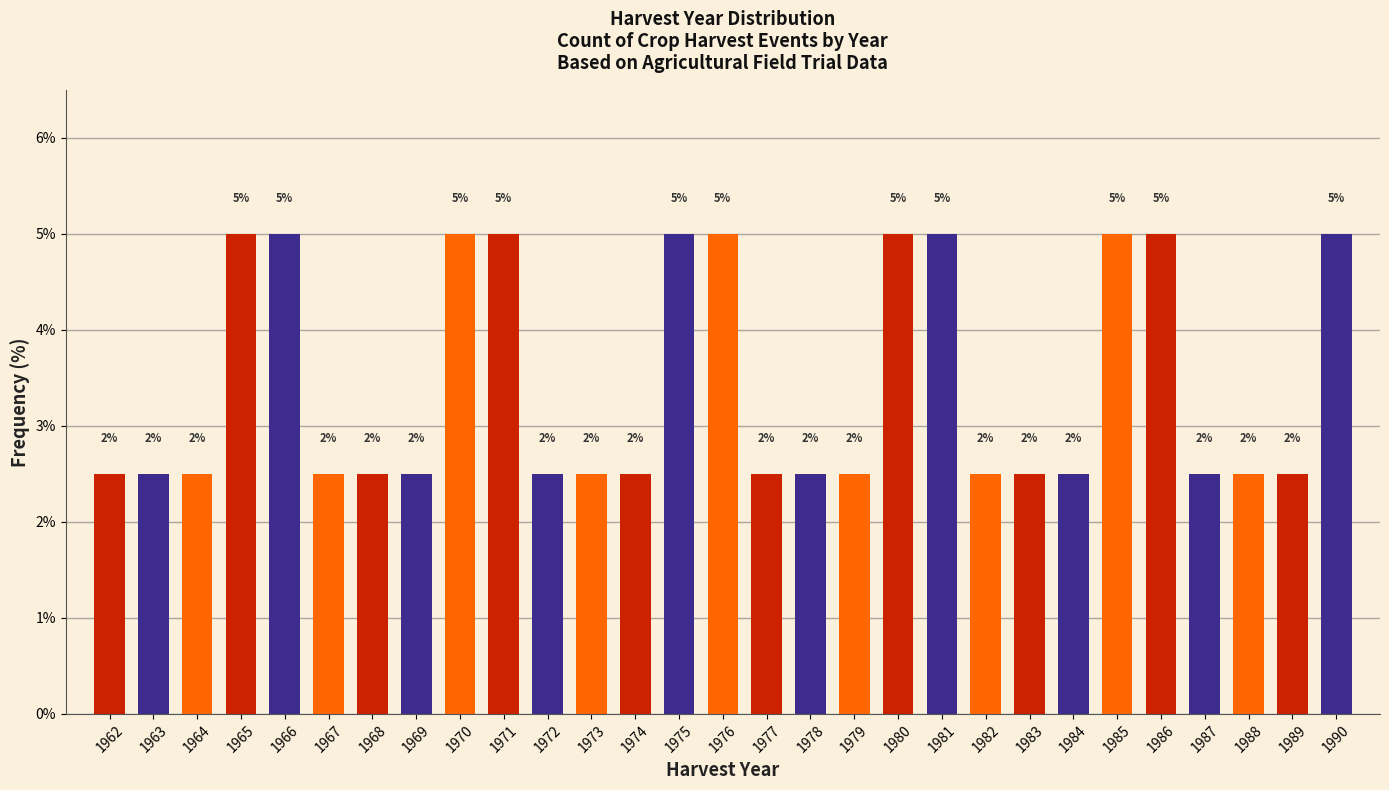

Does the chart contain any negative values?

No